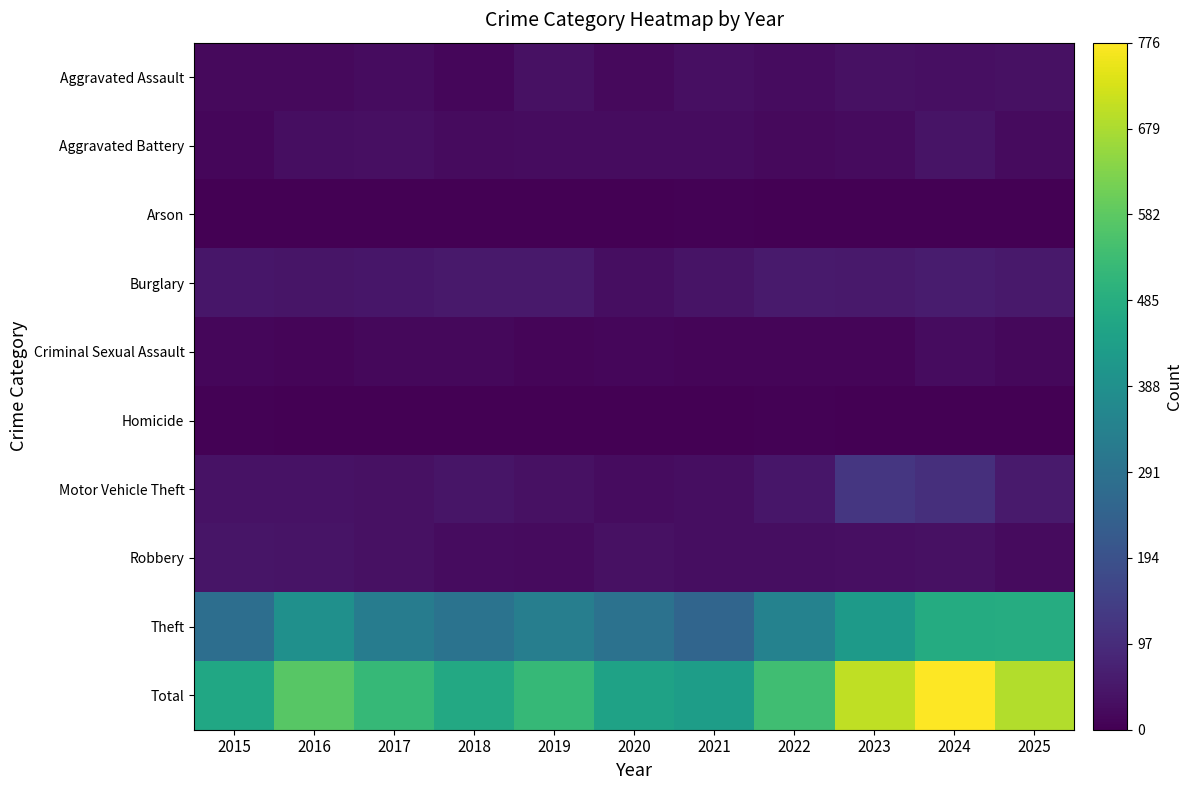

What is the difference between the highest and lowest values at 2018?

469